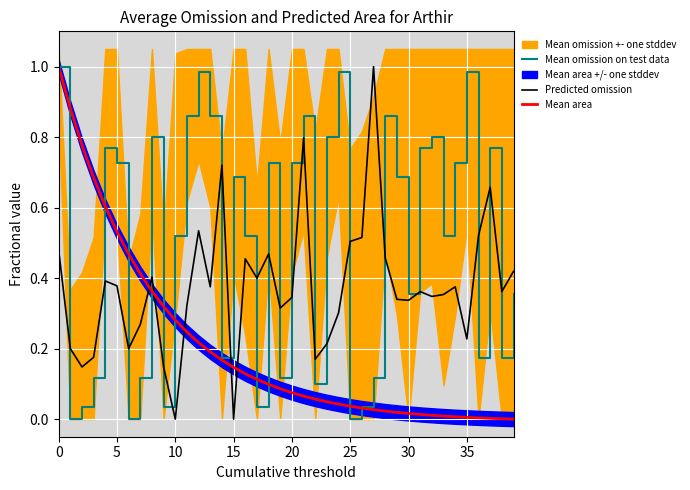

List the series in order of their overall mean, highest first.

Mean omission on test data, Predicted omission, Mean area